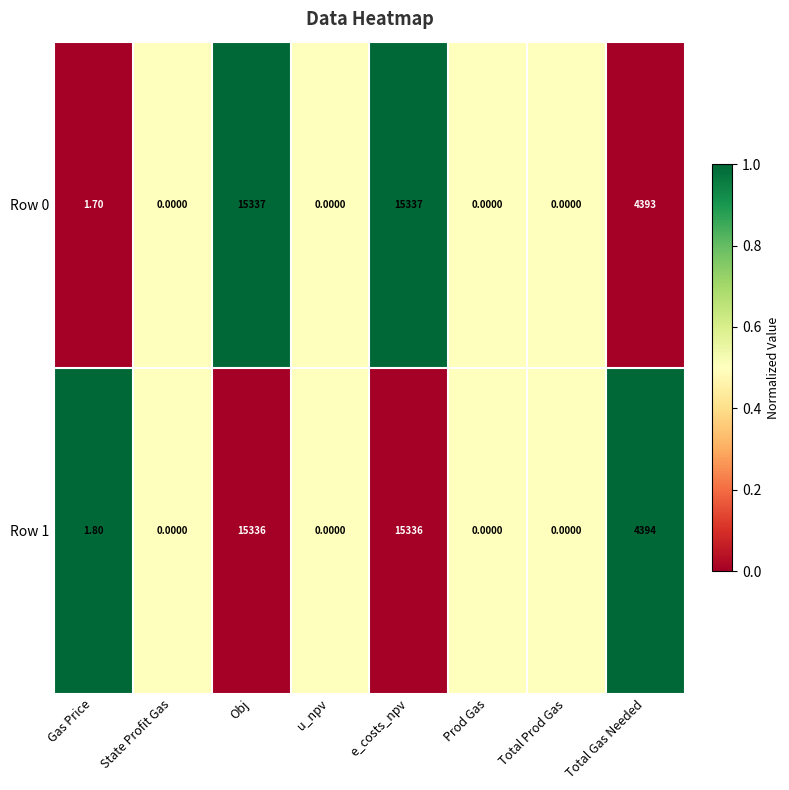

Rank the series at e_costs_npv from lowest to highest value.

Row 1, Row 0